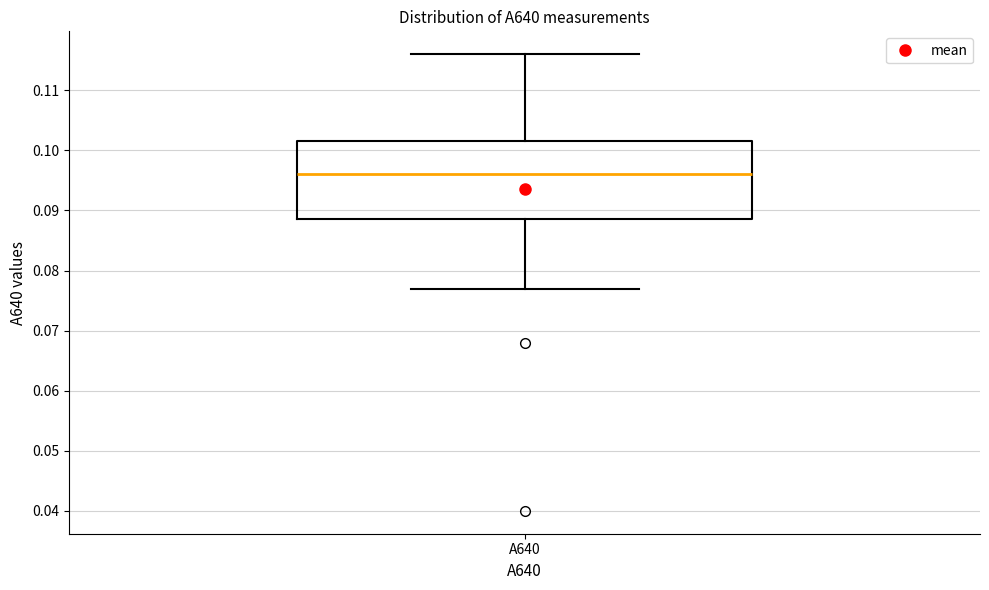

Where is the lower edge of the box for A640 on the y-axis? The values are not printed on the chart, so give them approximately, as read against the axis.

0.089